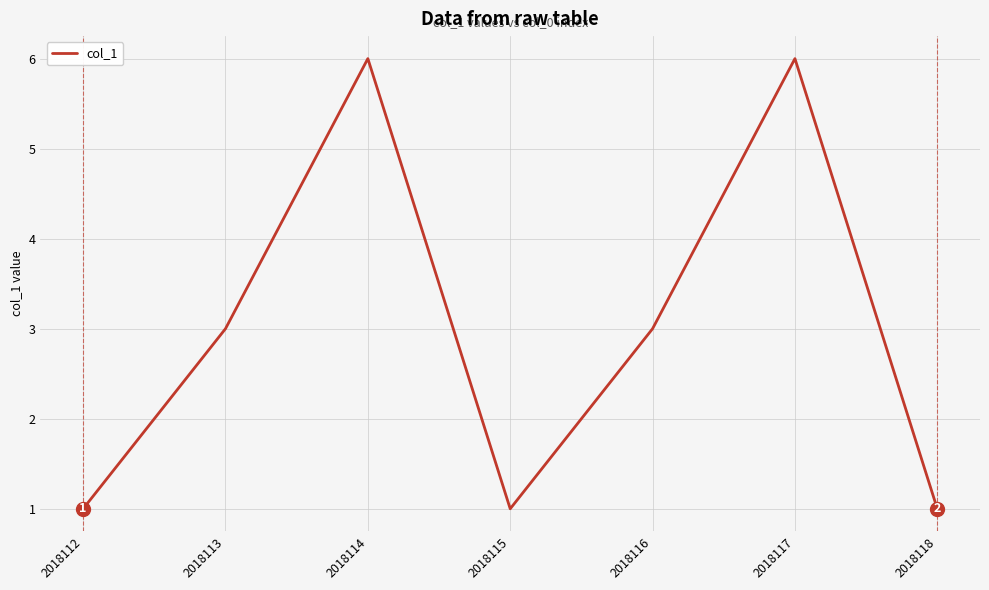

What is the change in value from 2018113 to 2018117?

+3